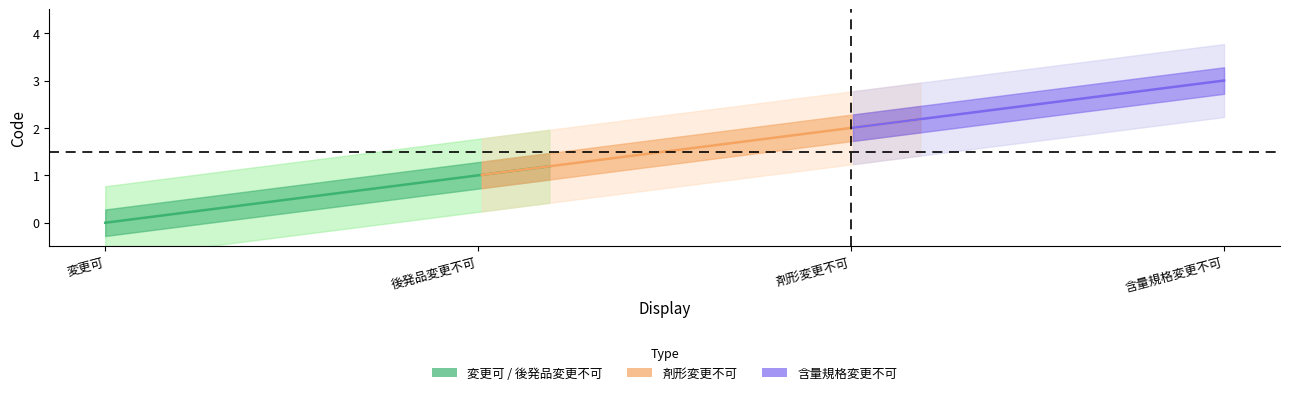

Reading left to right, list all the values displayed in this chart.

変更可: 変更可=0	後発品変更不可=0	剤形変更不可=0	含量規格変更不可=0
後発品変更不可: 変更可=1	後発品変更不可=1	剤形変更不可=1	含量規格変更不可=1
剤形変更不可: 変更可=2	後発品変更不可=2	剤形変更不可=2	含量規格変更不可=2
含量規格変更不可: 変更可=3	後発品変更不可=3	剤形変更不可=3	含量規格変更不可=3